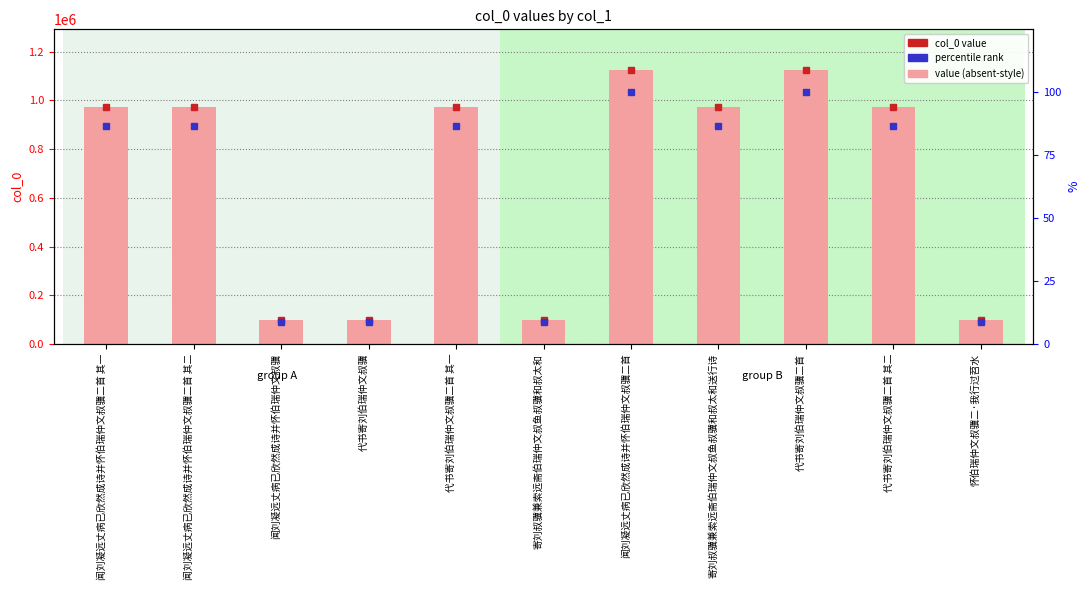

At which category does the chart reach its peak across all series?

代书寄刘伯瑞仲文叔骥二首